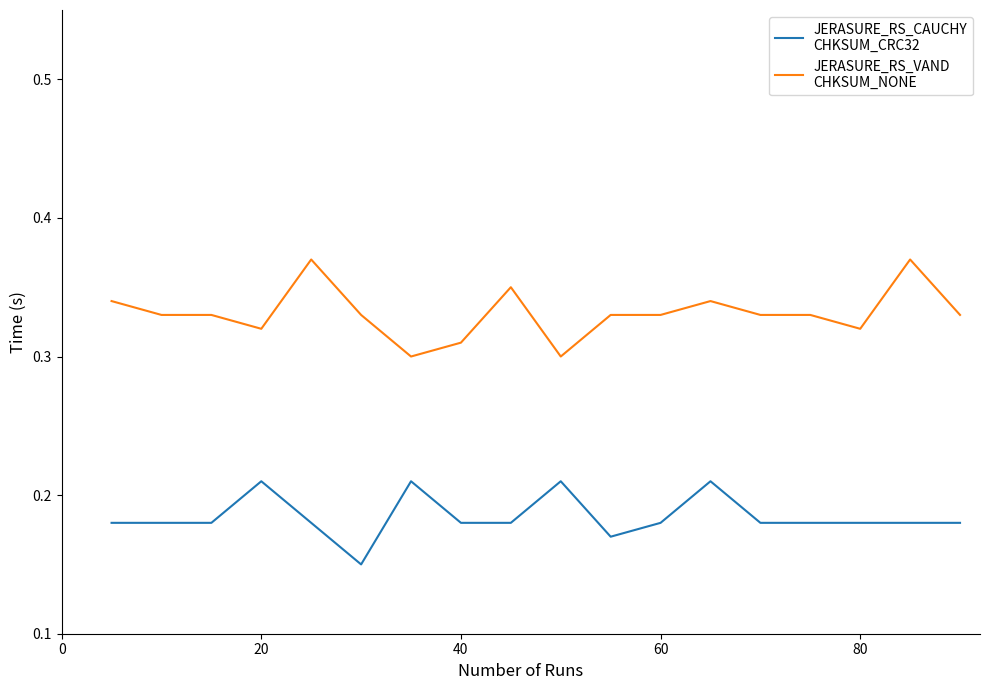

What is the total value across all series at 80?

0.5